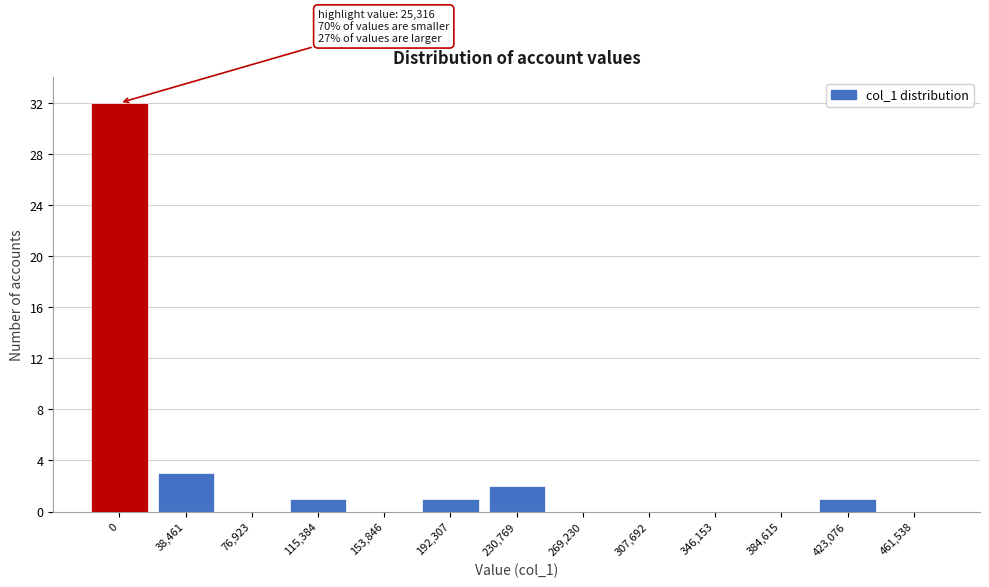

Reading left to right, extract all data points from this chart.

0=32	38,461=3	76,923=0	115,384=1	153,846=0	192,307=1	230,769=2	269,230=0	307,692=0	346,153=0	384,615=0	423,076=1	461,538=0